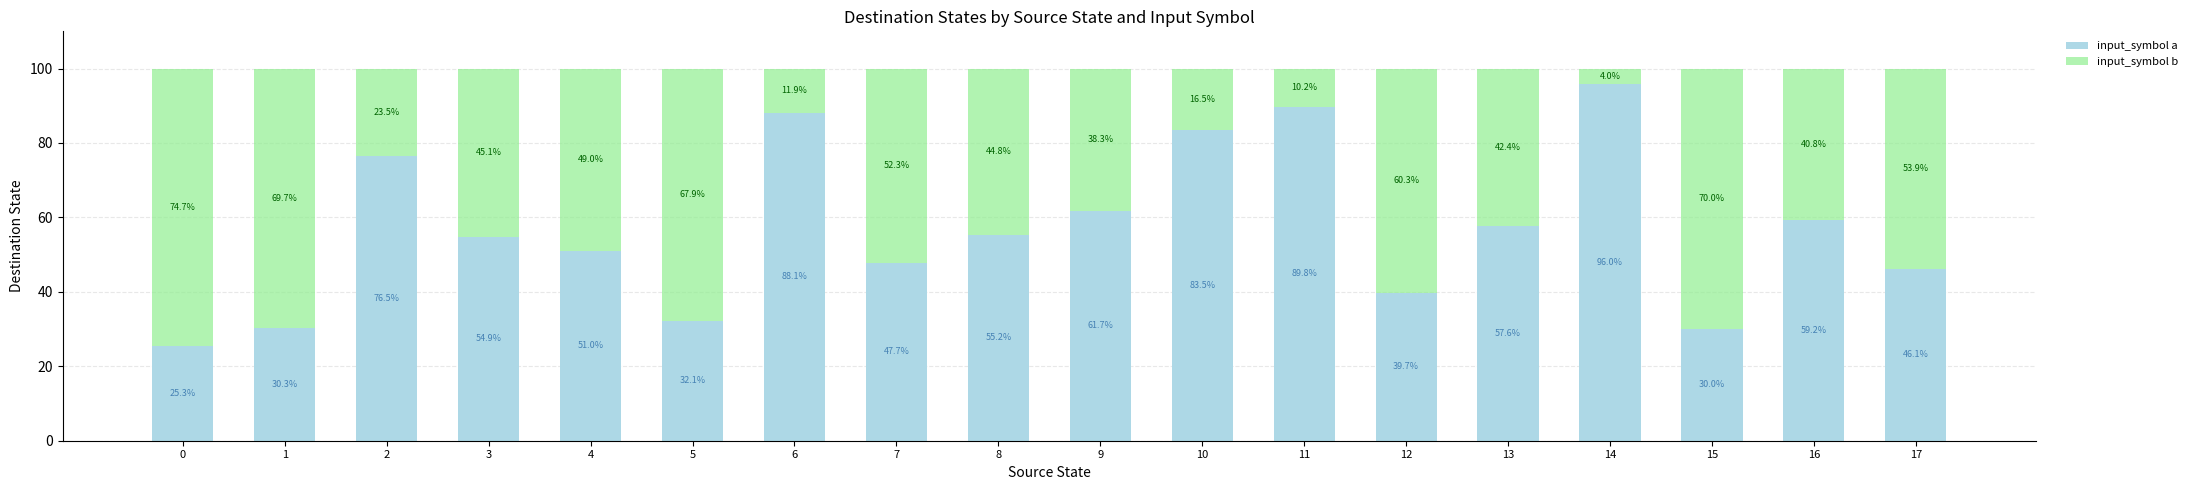

The input_symbol a series shows 97.7 at 16. True or false?

False